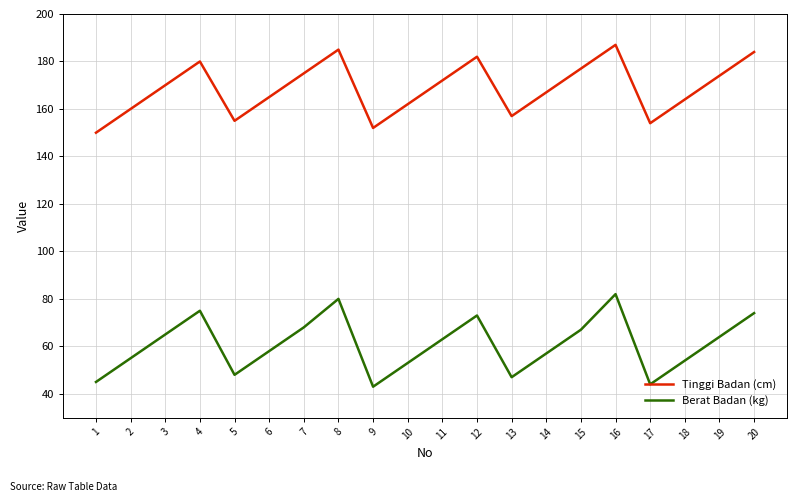

True or false: Tinggi Badan (cm) has a value of 33 at 13.

False